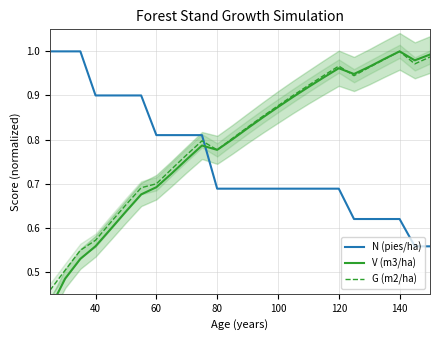

In V (m3/ha), how many points are higher than both neighbors (excluding endpoints)?

3